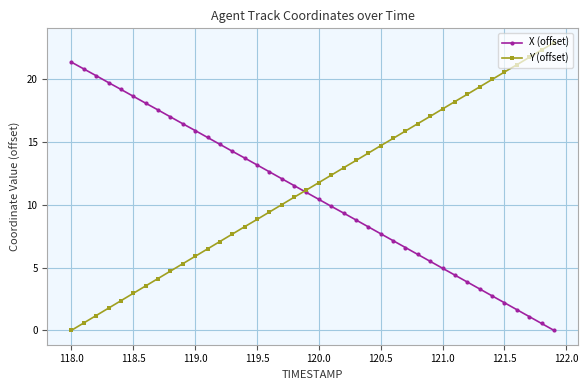

Count the number of categories in the chart.

40